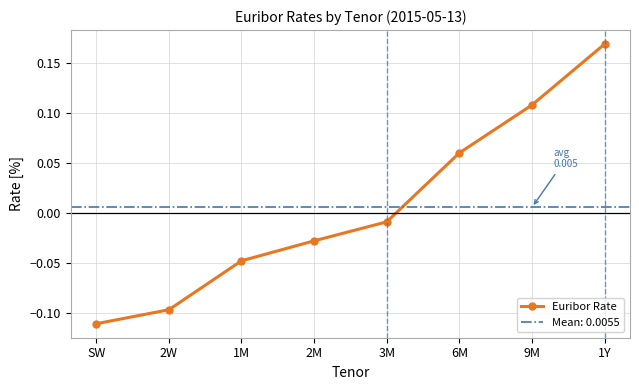

How many data points are less than 0?

5